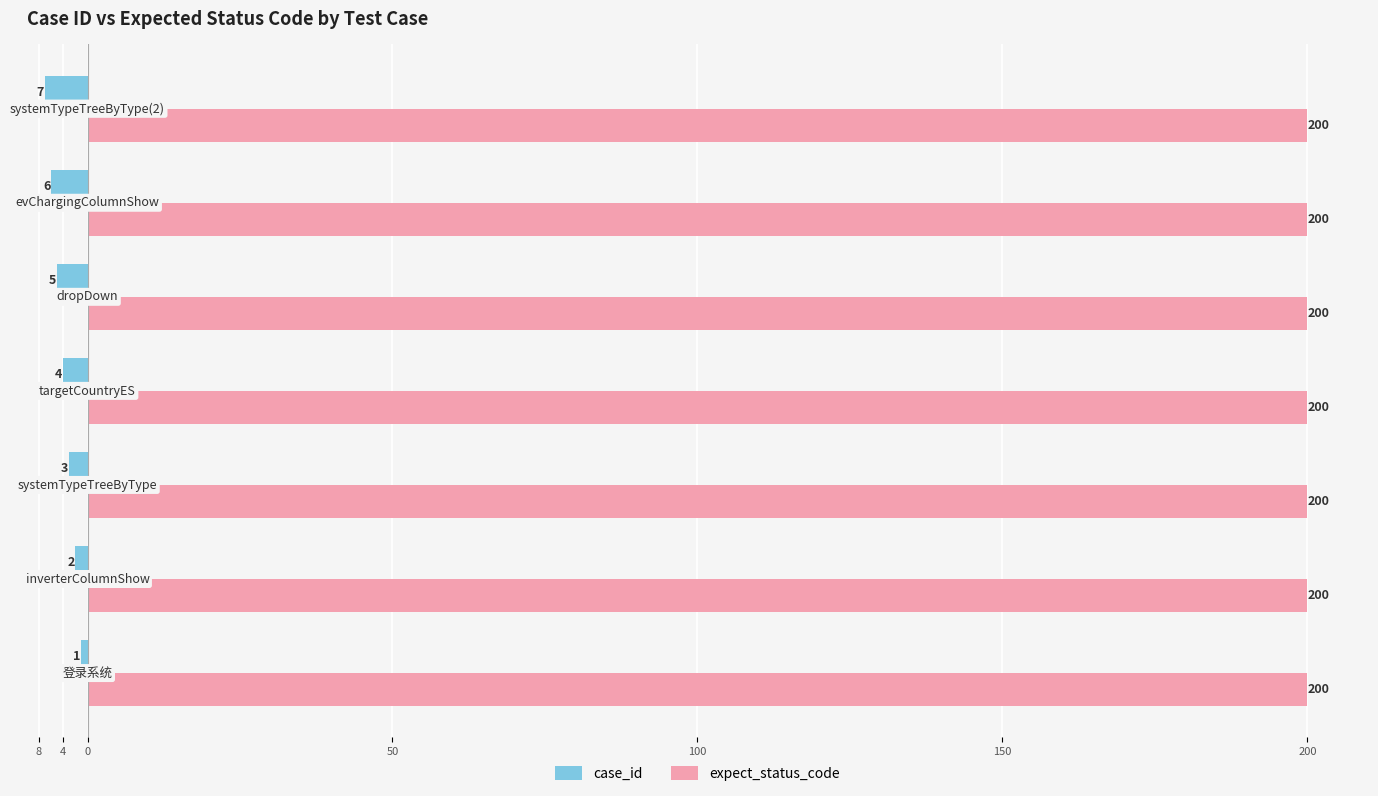

What are all the series names shown in the legend?

case_id, expect_status_code